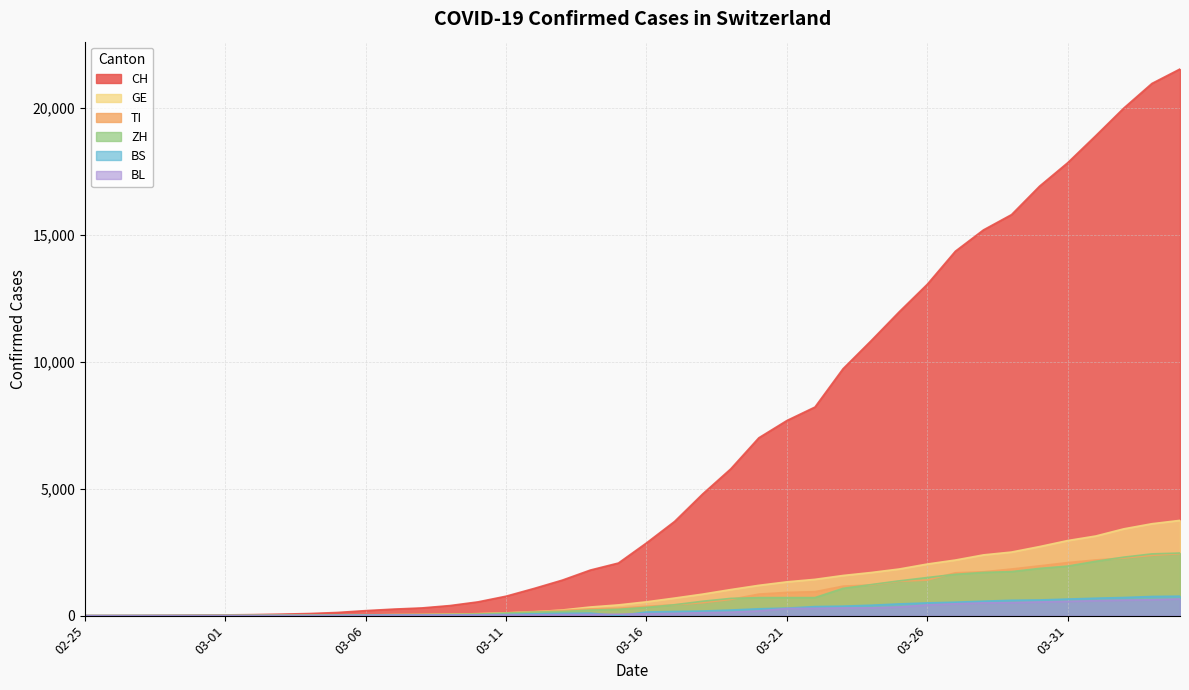

True or false: TI has more than 2 interior local peaks.

False